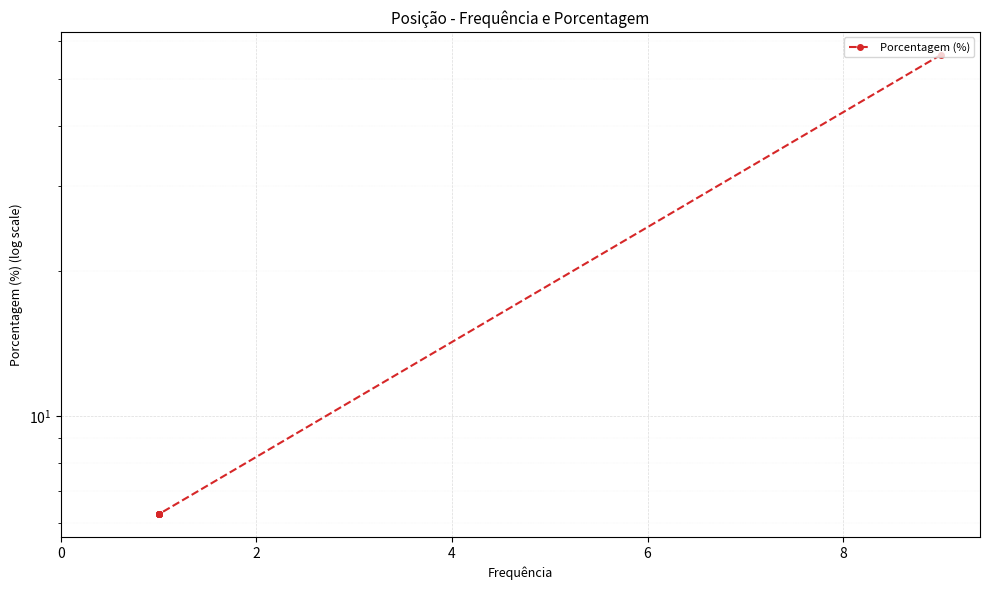

True or false: the data has more than 2 interior local peaks.

False